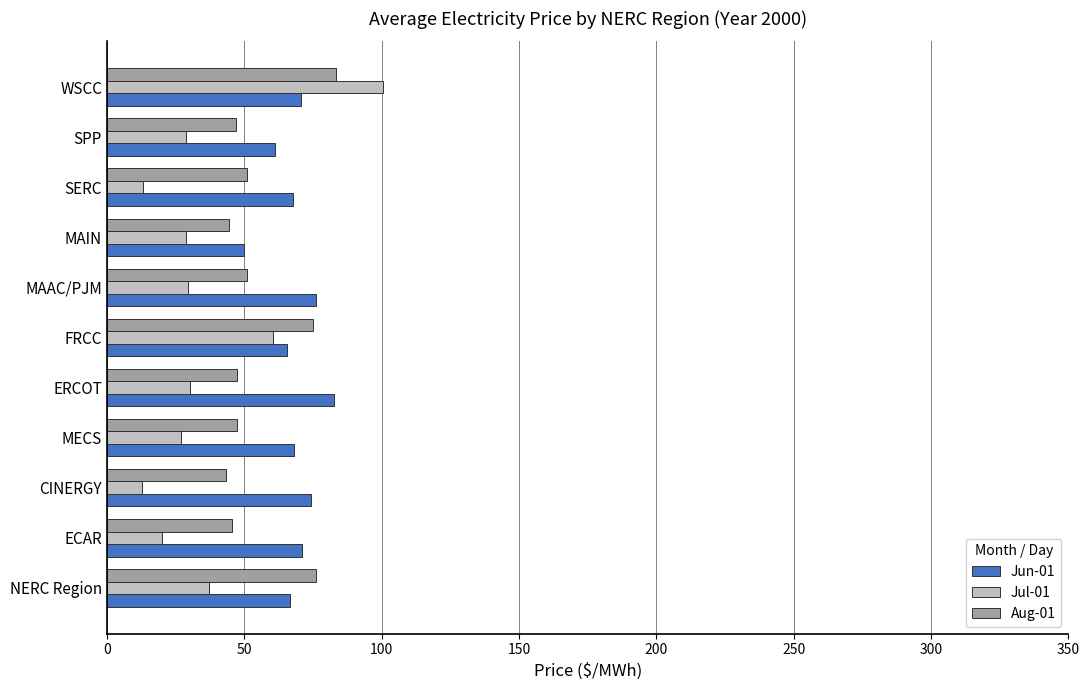

Which series has the largest range (max minus min)?

Jul-01